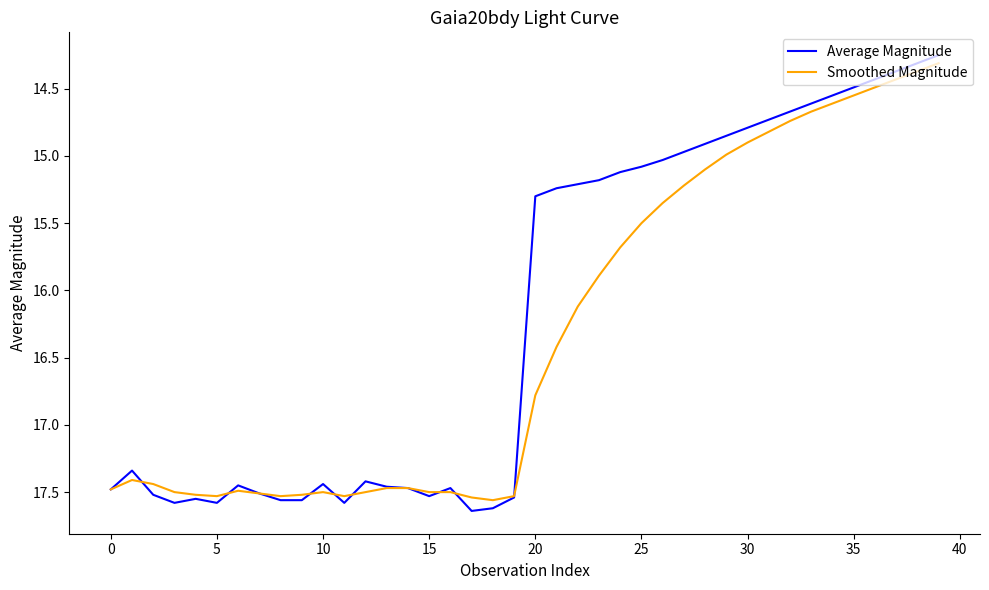

List the series in order of their overall mean, highest first.

Smoothed Magnitude, Average Magnitude